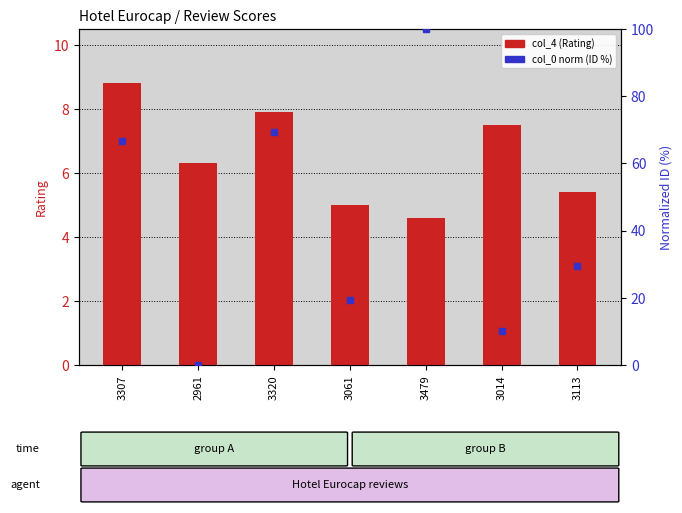

Rank the categories by value from highest to lowest.

3307, 3320, 3014, 2961, 3113, 3061, 3479